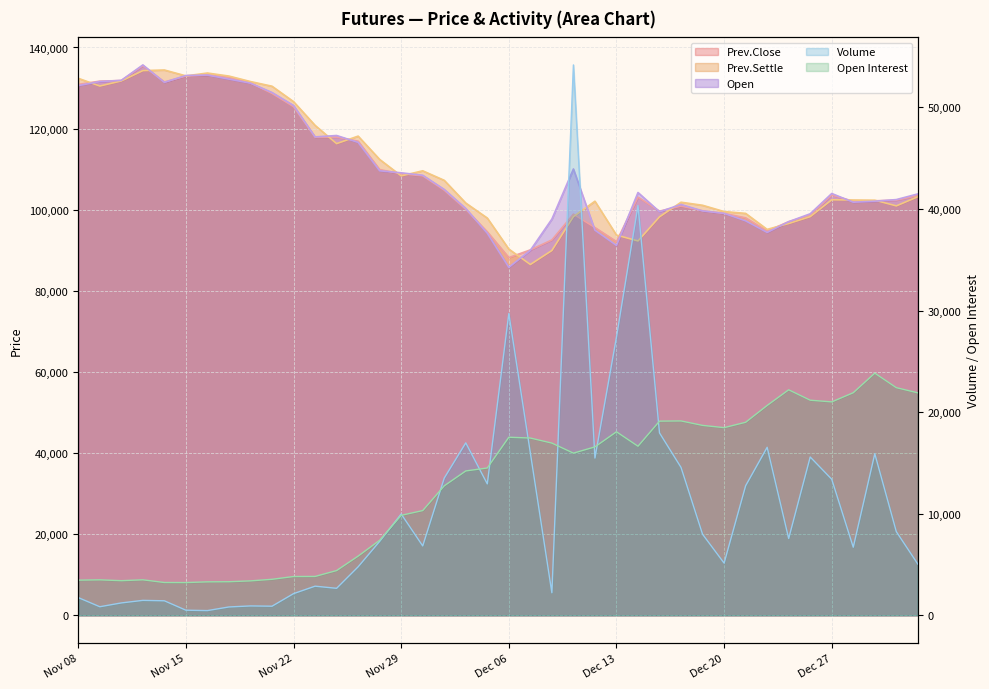

Reading left to right, transcribe all the data shown in this chart.

Volume: Nov 08=1747	Nov 09=847	Nov 10=1223	Nov 13=1474	Nov 14=1432	Nov 15=506	Nov 16=469	Nov 17=826	Nov 20=927	Nov 21=900	Nov 22=2137	Nov 23=2871	Nov 24=2661	Nov 27=4777	Nov 28=7279	Nov 29=9974	Nov 30=6833	Dec 01=13512	Dec 04=16977	Dec 05=12938	Dec 06=29706	Dec 07=15990	Dec 08=2222	Dec 11=54174	Dec 12=15480	Dec 13=27387	Dec 14=40337	Dec 15=17954	Dec 18=14557	Dec 19=7980	Dec 20=5141	Dec 21=12755	Dec 22=16538	Dec 25=7565	Dec 26=15586	Dec 27=13394	Dec 28=6707	Dec 29=15907	Jan 02=8237	Jan 03=5044
Open Interest: Nov 08=3464	Nov 09=3495	Nov 10=3412	Nov 13=3497	Nov 14=3233	Nov 15=3227	Nov 16=3297	Nov 17=3310	Nov 20=3393	Nov 21=3548	Nov 22=3822	Nov 23=3830	Nov 24=4409	Nov 27=5833	Nov 28=7388	Nov 29=9844	Nov 30=10313	Dec 01=12749	Dec 04=14212	Dec 05=14505	Dec 06=17531	Dec 07=17452	Dec 08=16954	Dec 11=15965	Dec 12=16581	Dec 13=18067	Dec 14=16647	Dec 15=19115	Dec 18=19135	Dec 19=18696	Dec 20=18476	Dec 21=19003	Dec 22=20661	Dec 25=22201	Dec 26=21176	Dec 27=21009	Dec 28=21913	Dec 29=23839	Jan 02=22409	Jan 03=21900
Prev.Close: Nov 08=130900	Nov 09=131700	Nov 10=131850	Nov 13=135500	Nov 14=131500	Nov 15=132950	Nov 16=133200	Nov 17=132600	Nov 20=131250	Nov 21=128650	Nov 22=125400	Nov 23=117900	Nov 24=117900	Nov 27=116900	Nov 28=109900	Nov 29=108850	Nov 30=108350	Dec 01=104800	Dec 04=100100	Dec 05=94550	Dec 06=88200	Dec 07=90100	Dec 08=92550	Dec 11=98900	Dec 12=95600	Dec 13=92150	Dec 14=103100	Dec 15=99650	Dec 18=100900	Dec 19=99750	Dec 20=99100	Dec 21=98000	Dec 22=94750	Dec 25=97050	Dec 26=98700	Dec 27=103600	Dec 28=102100	Dec 29=102200	Jan 02=102350	Jan 03=103500
Prev.Settle: Nov 08=132400	Nov 09=130500	Nov 10=131750	Nov 13=134300	Nov 14=134450	Nov 15=133000	Nov 16=133700	Nov 17=132950	Nov 20=131600	Nov 21=130450	Nov 22=126650	Nov 23=120800	Nov 24=116300	Nov 27=118150	Nov 28=112400	Nov 29=108350	Nov 30=109600	Dec 01=107250	Dec 04=101650	Dec 05=97950	Dec 06=90300	Dec 07=86500	Dec 08=89950	Dec 11=98300	Dec 12=102100	Dec 13=93750	Dec 14=92300	Dec 15=98250	Dec 18=101850	Dec 19=101100	Dec 20=99550	Dec 21=99100	Dec 22=95150	Dec 25=96600	Dec 26=98300	Dec 27=102450	Dec 28=102400	Dec 29=102350	Jan 02=100950	Jan 03=103200
Open: Nov 08=130600	Nov 09=131600	Nov 10=131900	Nov 13=135700	Nov 14=131400	Nov 15=133100	Nov 16=133200	Nov 17=132200	Nov 20=131200	Nov 21=128900	Nov 22=125700	Nov 23=117950	Nov 24=118300	Nov 27=116600	Nov 28=109600	Nov 29=109100	Nov 30=108500	Dec 01=105000	Dec 04=100300	Dec 05=94200	Dec 06=85800	Dec 07=90000	Dec 08=97700	Dec 11=110050	Dec 12=94950	Dec 13=91200	Dec 14=104250	Dec 15=99500	Dec 18=101300	Dec 19=99700	Dec 20=99100	Dec 21=97250	Dec 22=94400	Dec 25=97050	Dec 26=99000	Dec 27=104000	Dec 28=101850	Dec 29=102100	Jan 02=102500	Jan 03=103900